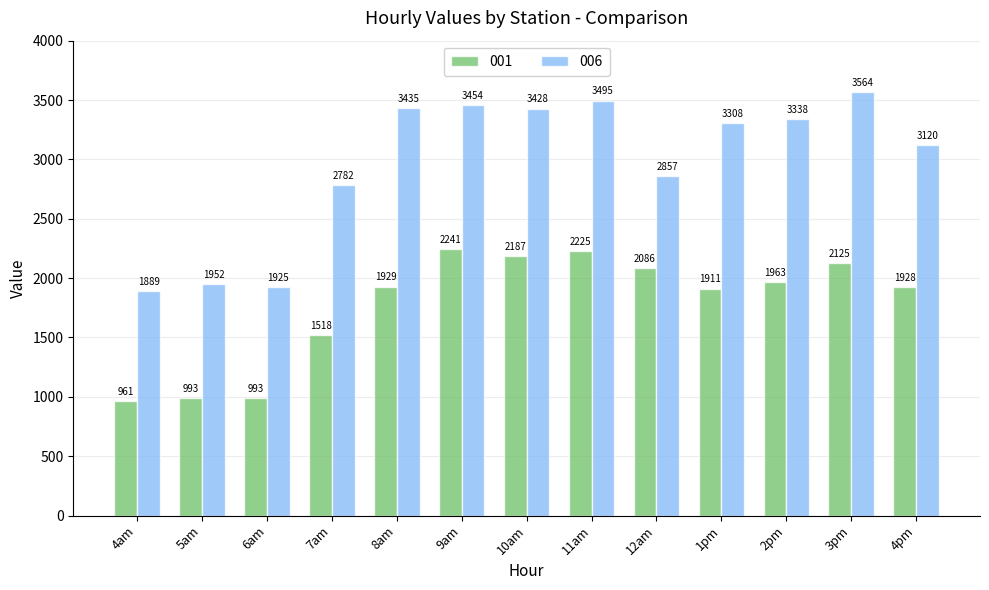

What is the approximate value of 001 at 12am?

2086.4